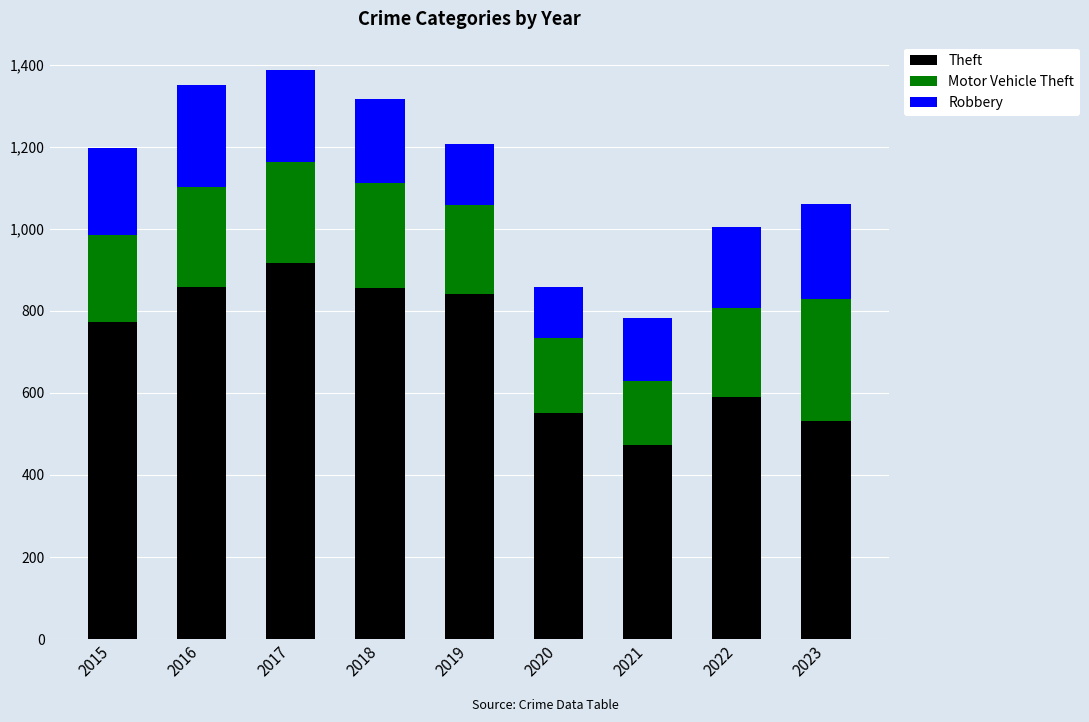

What is the difference between the second highest and minimum values in the Theft series?

384